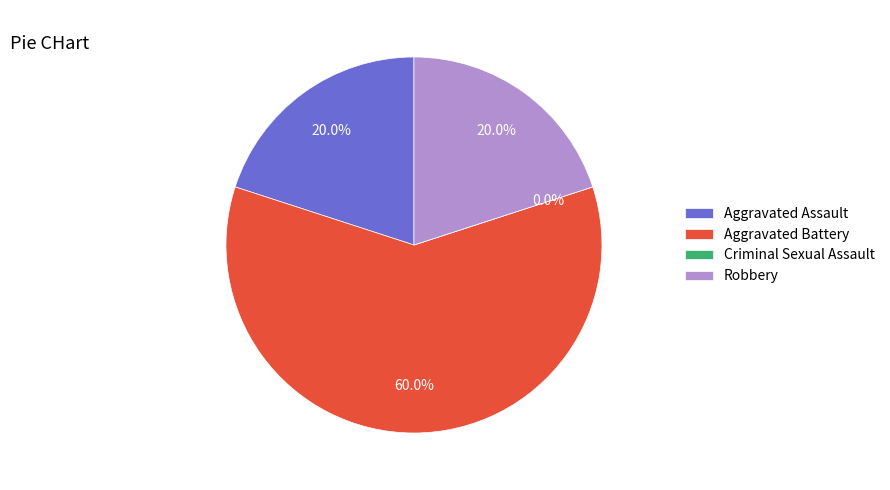

True or false: Aggravated Assault accounts for 28% of the total.

False